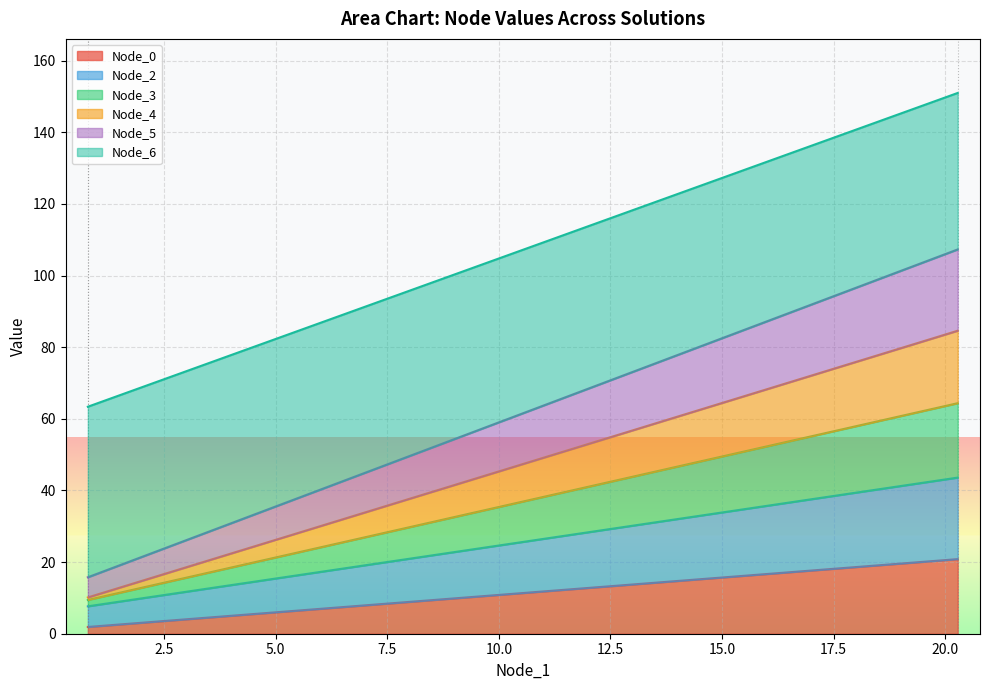

True or false: Node_6 has a value of 66.6 at Pareto solution 2.

False